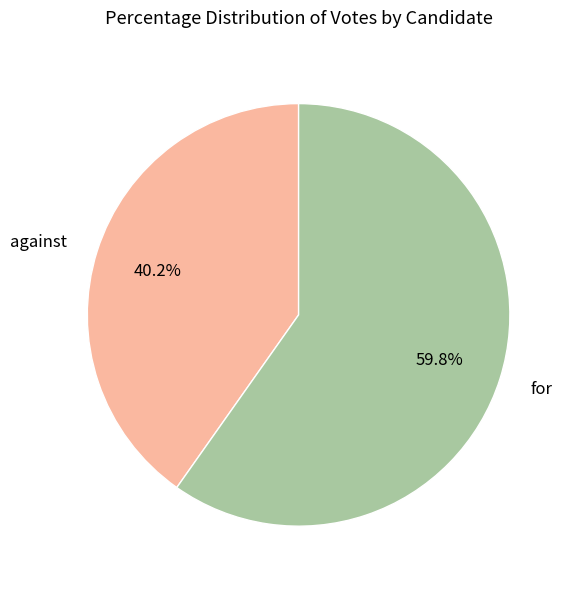

Between against and for, which is larger?

for